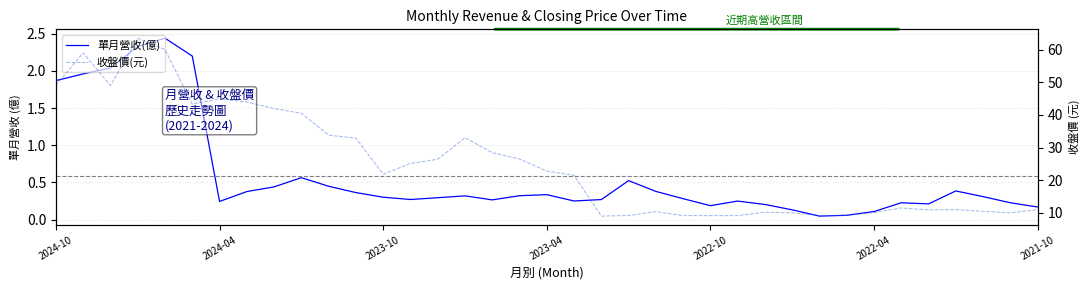

Reading left to right, list all the values displayed in this chart.

單月營收(億): 1.9	2.0	2.0	2.3	2.4	2.2	0.2	0.4	0.4	0.6	0.4	0.4	0.3	0.3	0.3	0.3	0.3	0.3	0.3	0.2	0.3	0.5	0.4	0.3	0.2	0.2	0.2	0.1	0.0	0.1	0.1	0.2	0.2	0.4	0.3	0.2	0.2
收盤價(元): 49.1	59.0	49.0	63.5	60.0	43.3	45.0	44.0	42.0	40.5	33.8	32.9	21.8	25.1	26.4	33.0	28.4	26.5	22.8	21.5	9.0	9.2	10.3	9.2	9.2	9.2	10.2	10.0	9.2	9.2	10.1	11.5	10.9	11.0	10.4	10.0	11.0